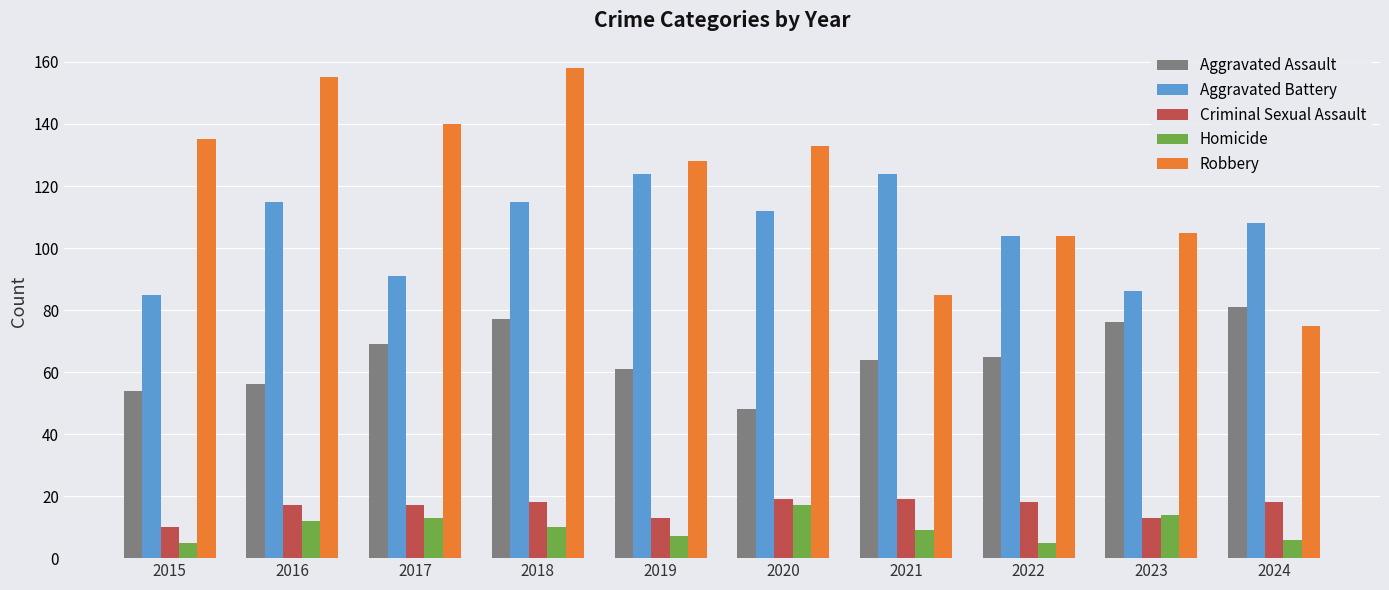

How many values in the Aggravated Battery series are below 112?

5